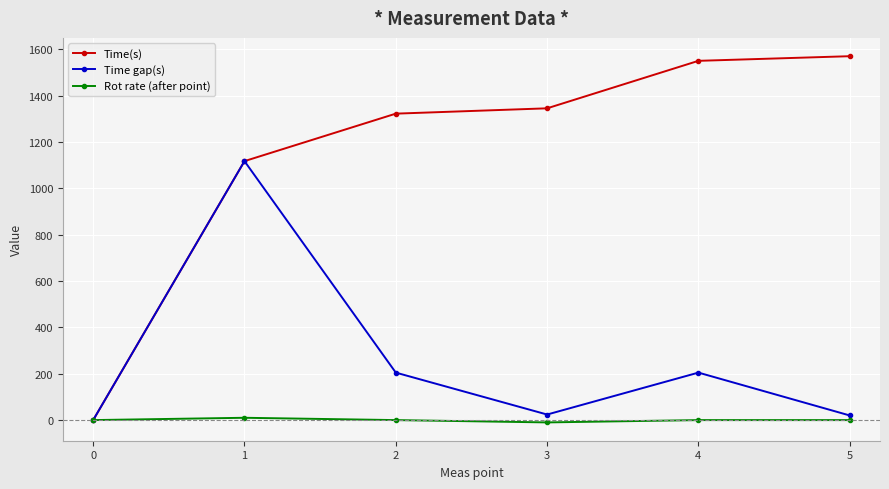

Which series has the largest total across all categories?

Time(s)